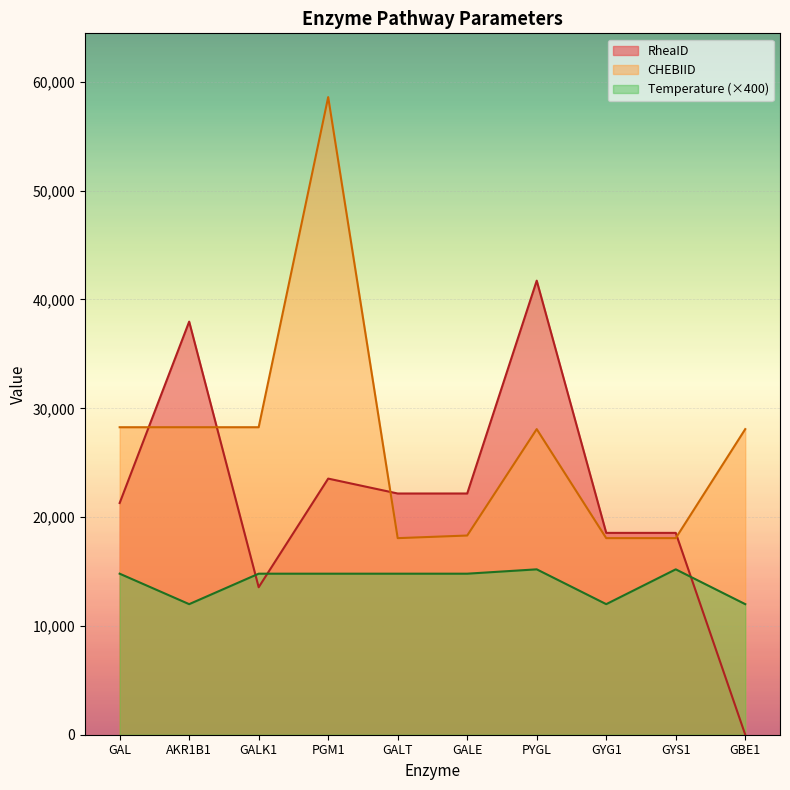

Which label corresponds to the largest value in the chart?

PGM1